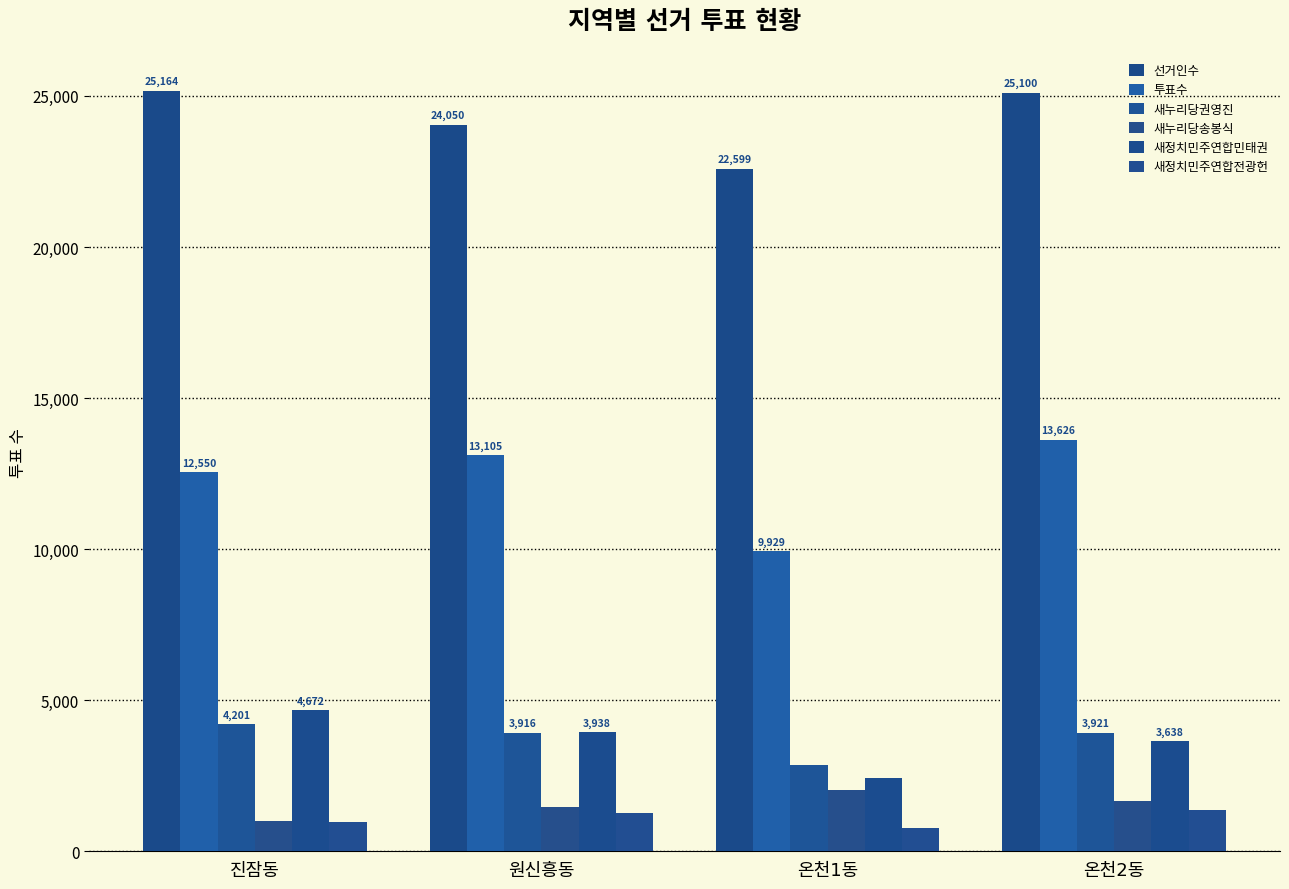

Read the 새정치민주연합민태권 value at 온천1동, to the nearest 10.

2430